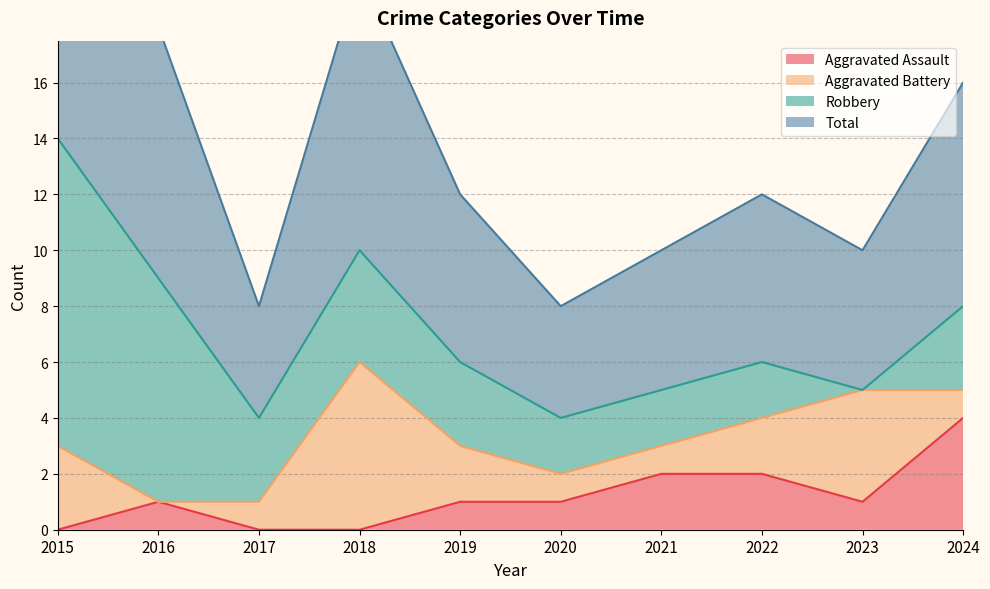

What is the spread (max minus min) of values at 2023?

4